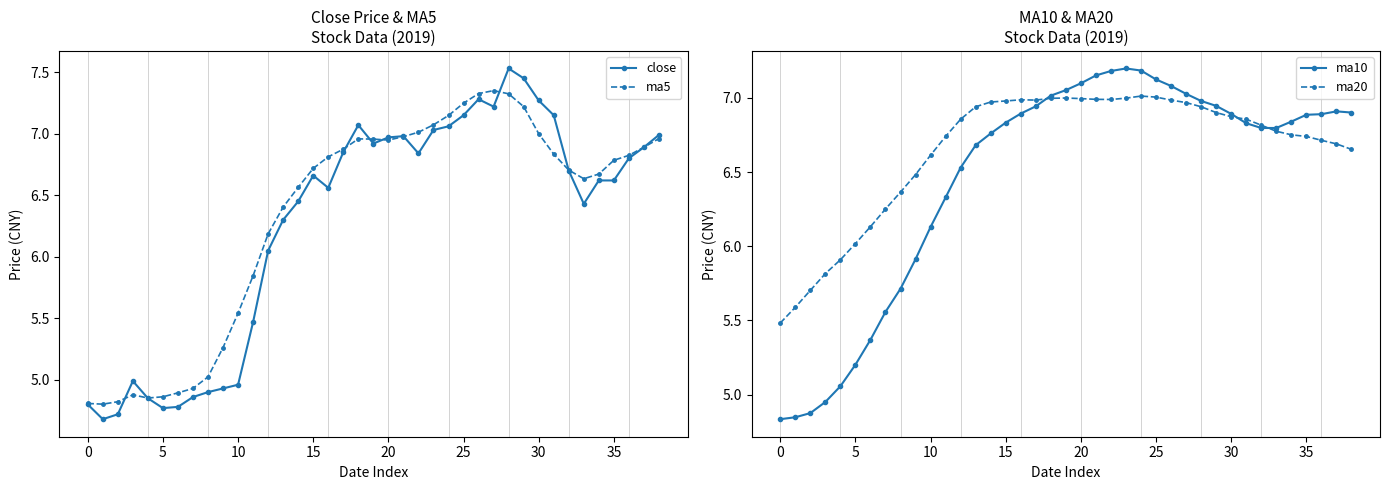

Does the chart display data point markers on the line(s)?

Yes